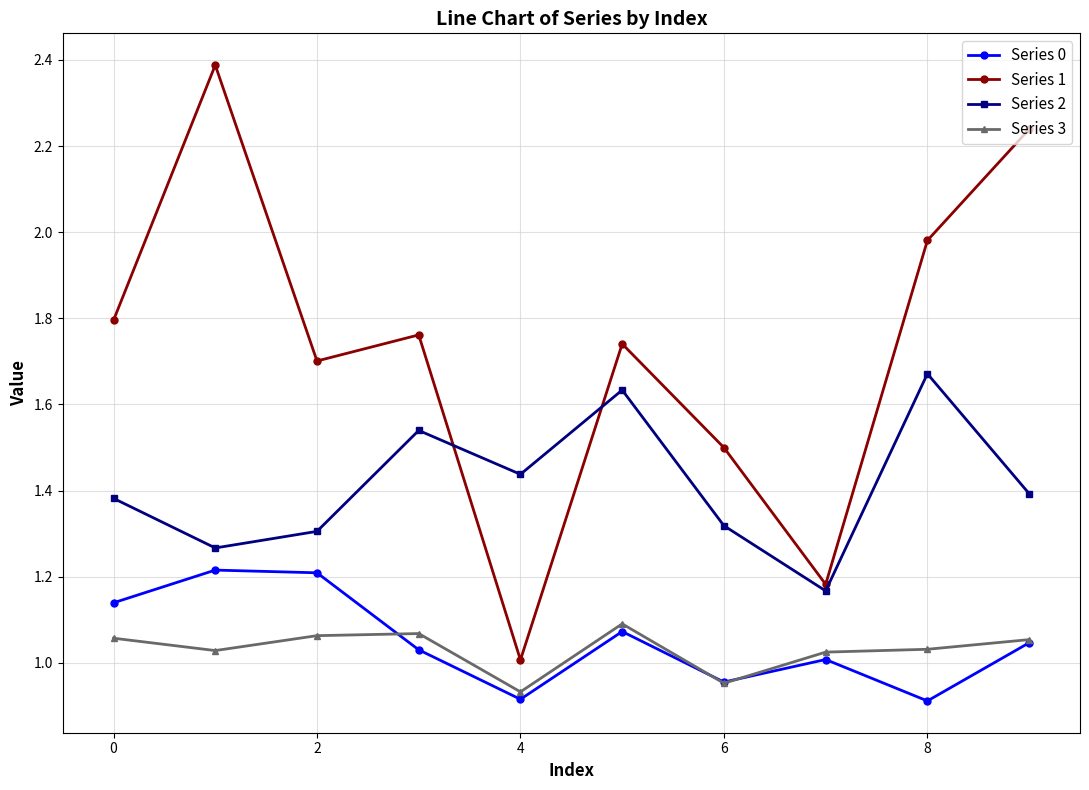

In Series 0, how many points are lower than both neighbors (excluding endpoints)?

3